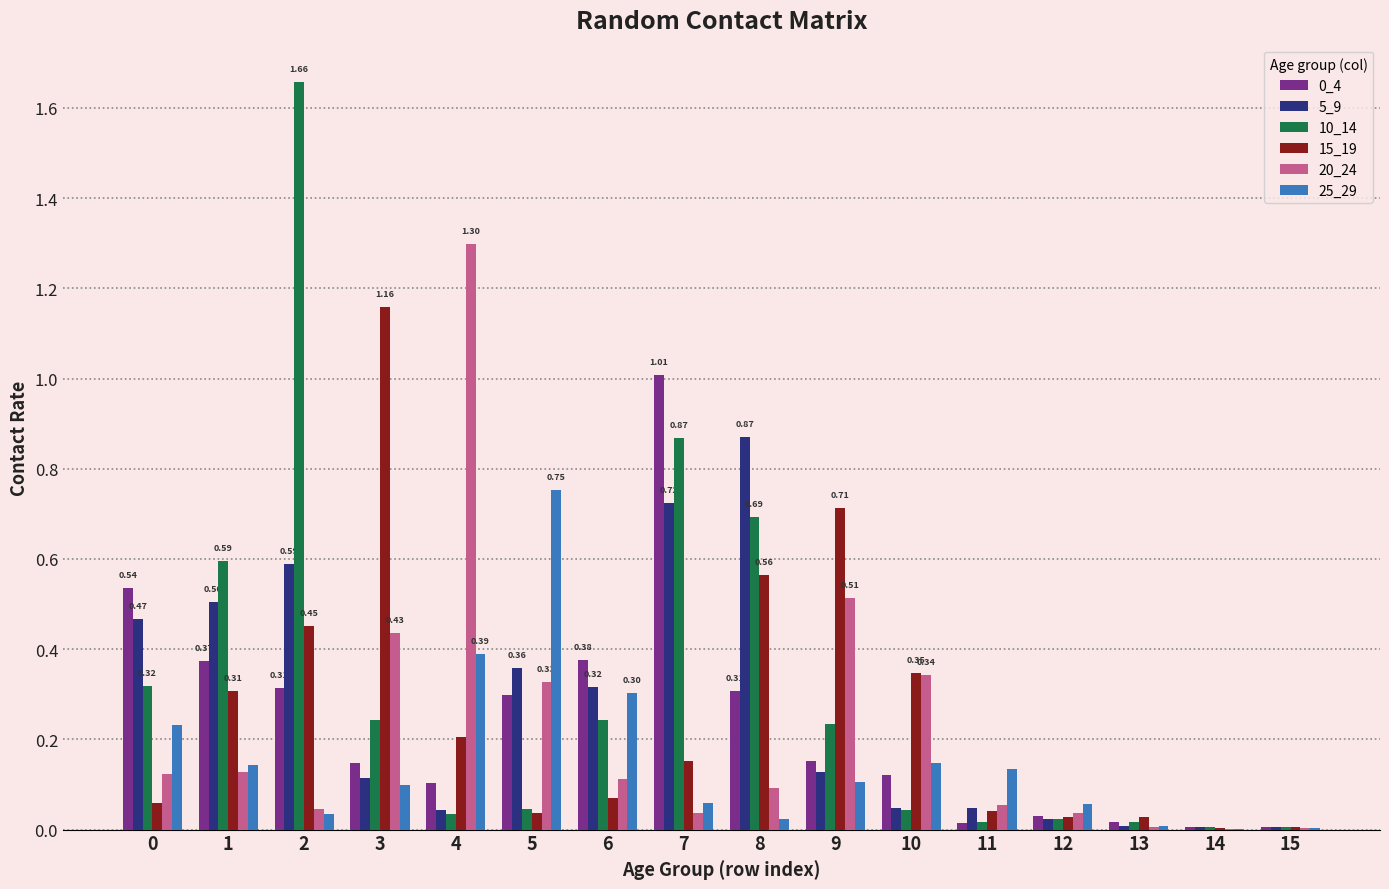

Is it true that 20_24 equals 0.1 at 6?

True